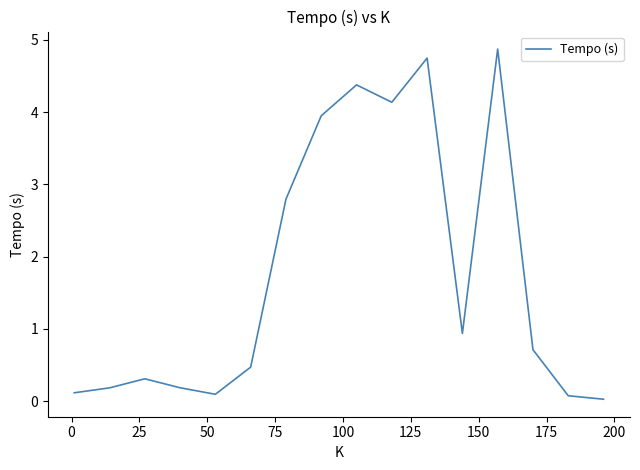

What is the difference between the maximum and minimum values?

4.8